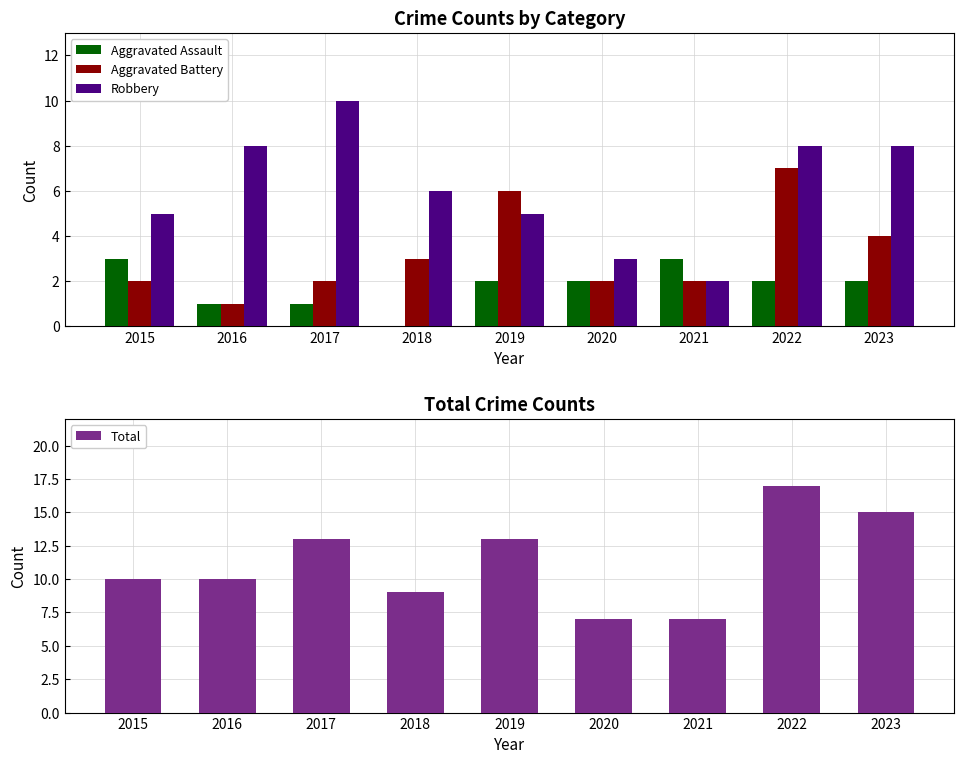

Where is Aggravated Assault nearest to the value 1?

2016